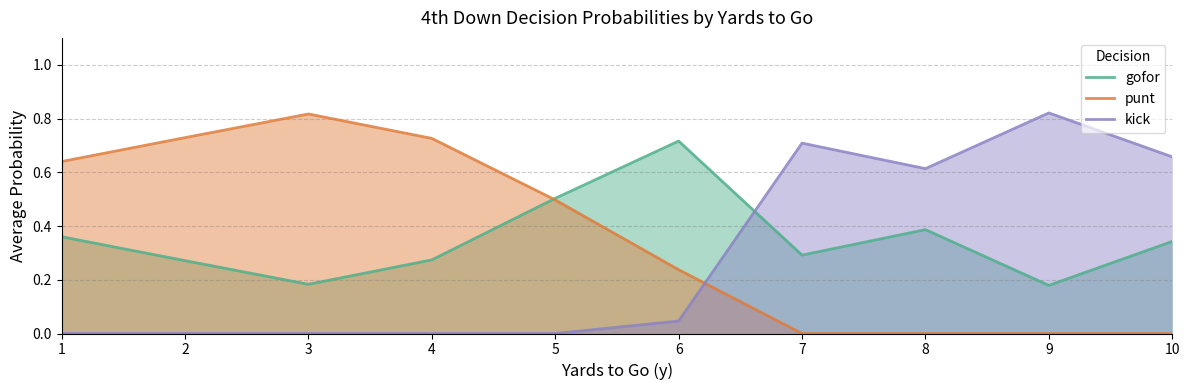

List the series in order of their overall mean, highest first.

punt, gofor, kick